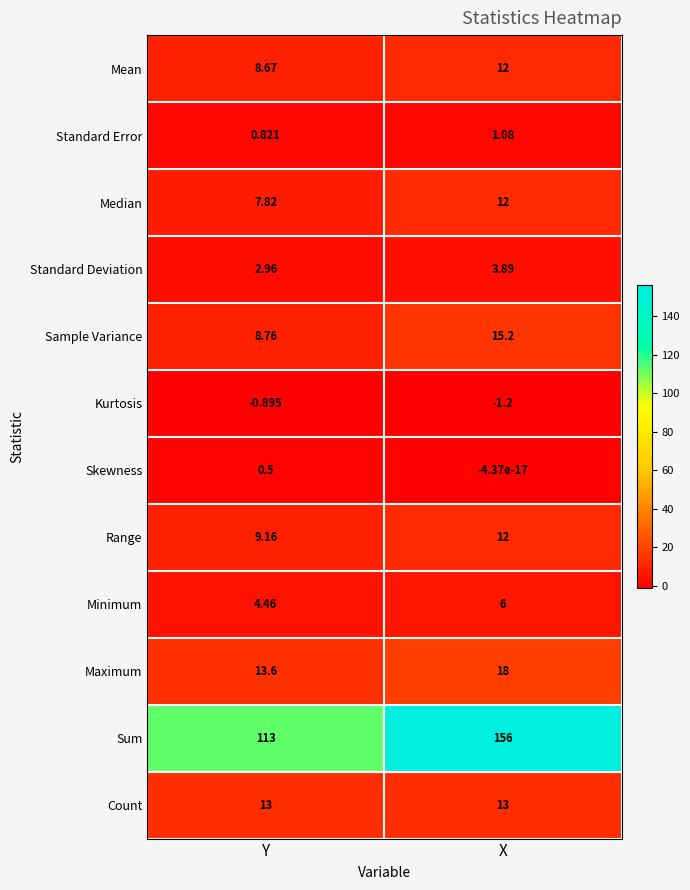

Which series has the widest spread of values?

Sum